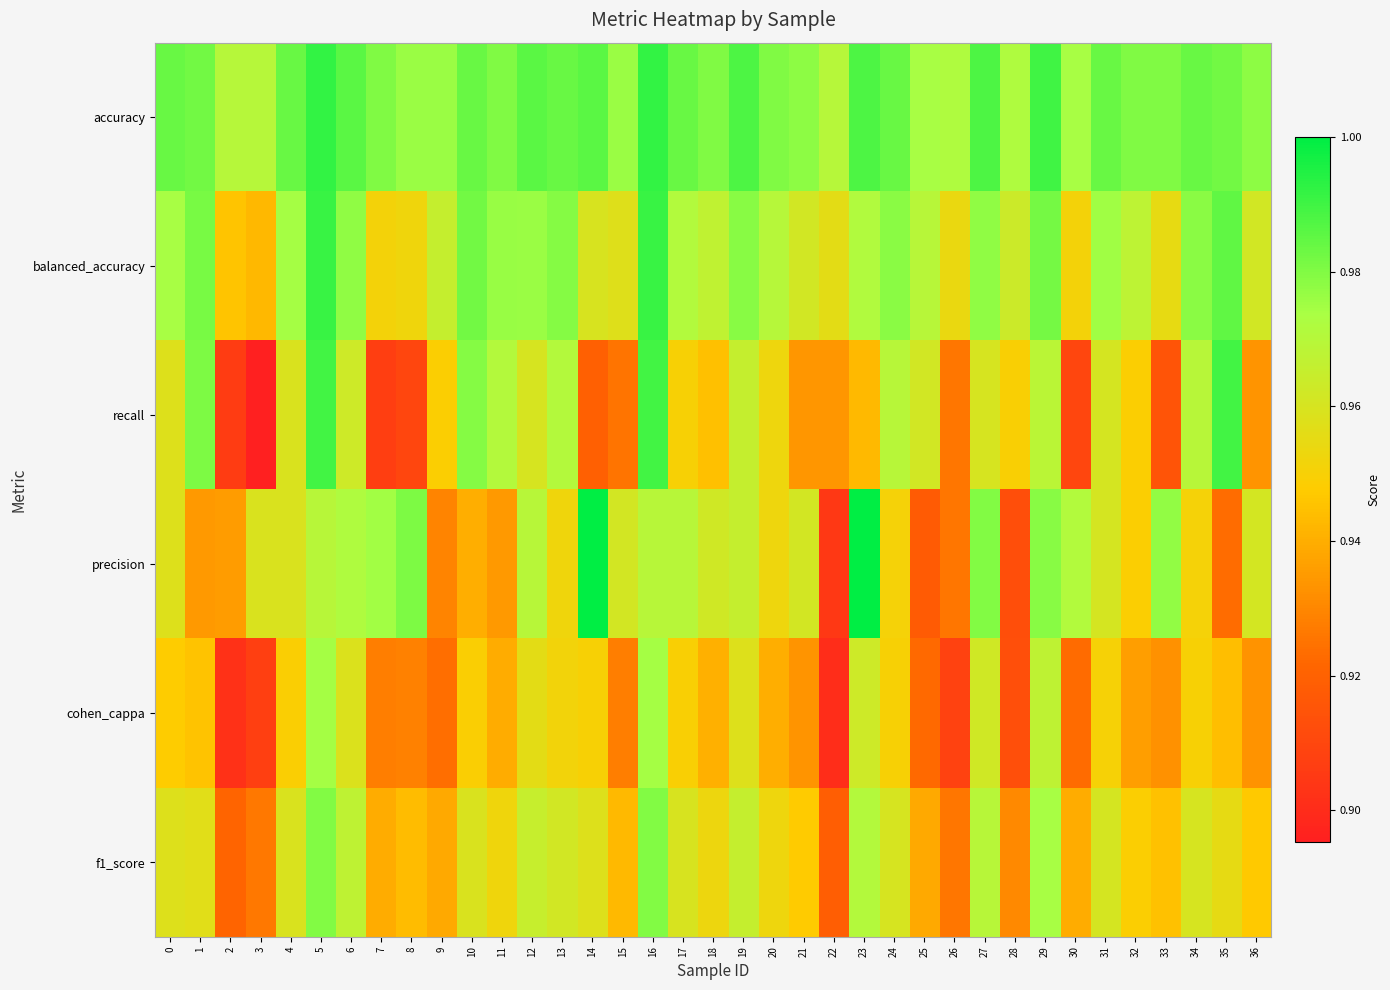

Which series changed the most between 21 and 29?

recall